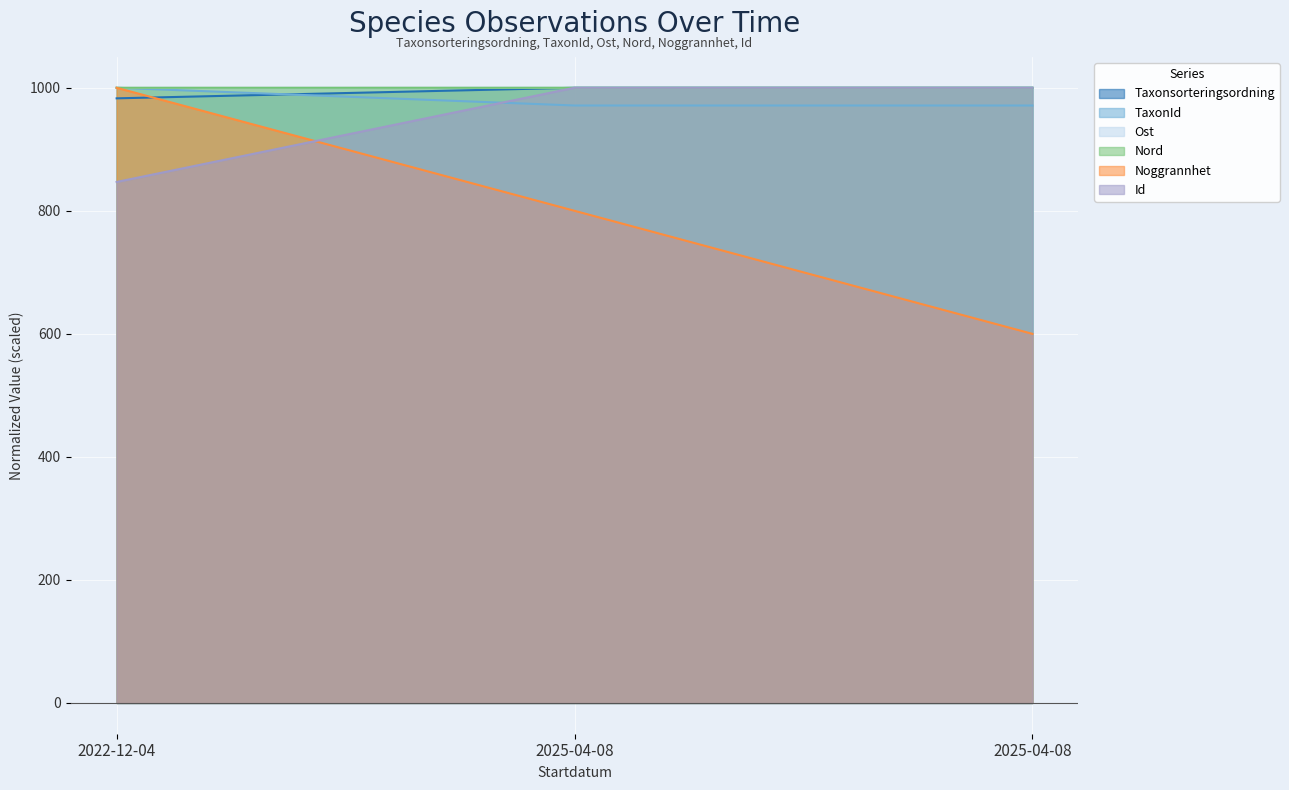

What is the difference between the Taxonsorteringsordning values at 2022-12-04 and 2025-04-08?

17.2